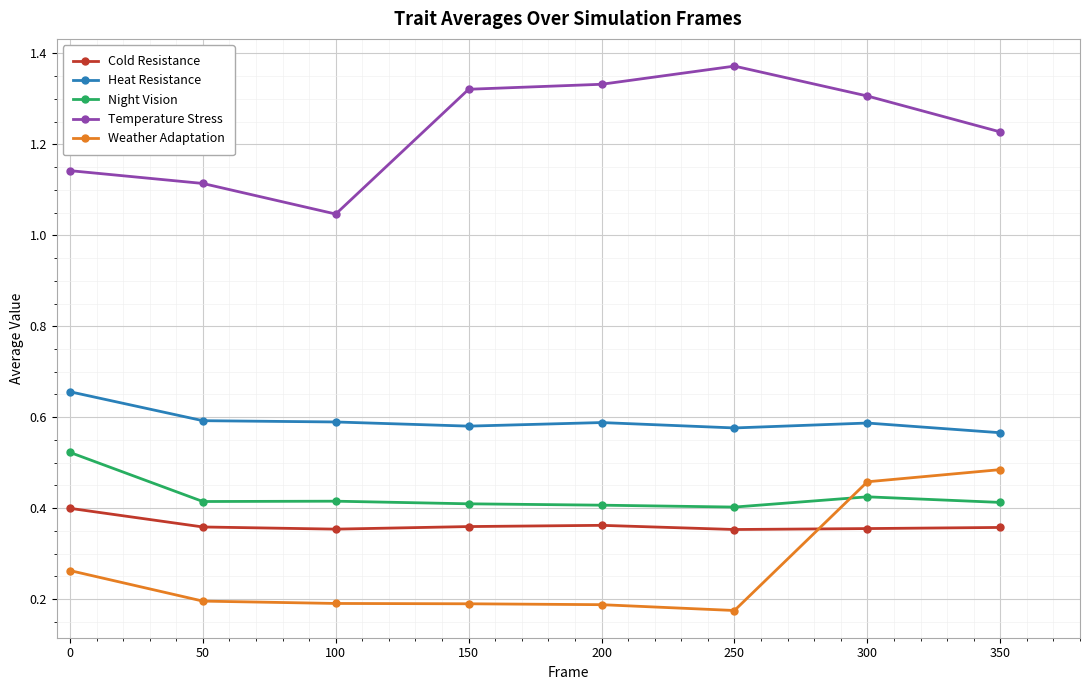

True or false: Night Vision and Heat Resistance cross at least once.

False